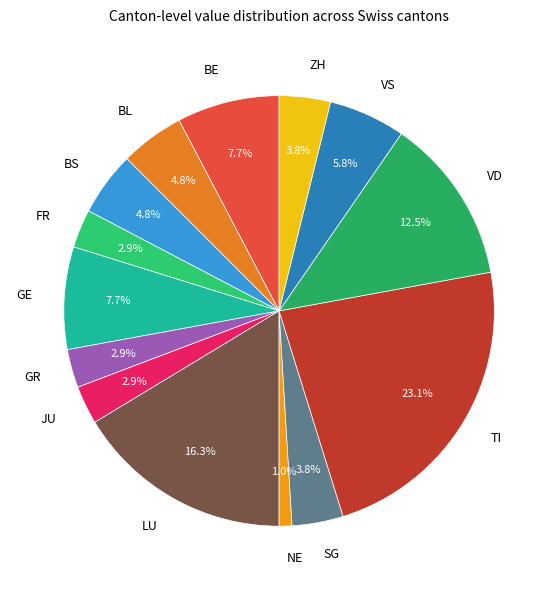

To the nearest percent, what portion does BL represent?

5%